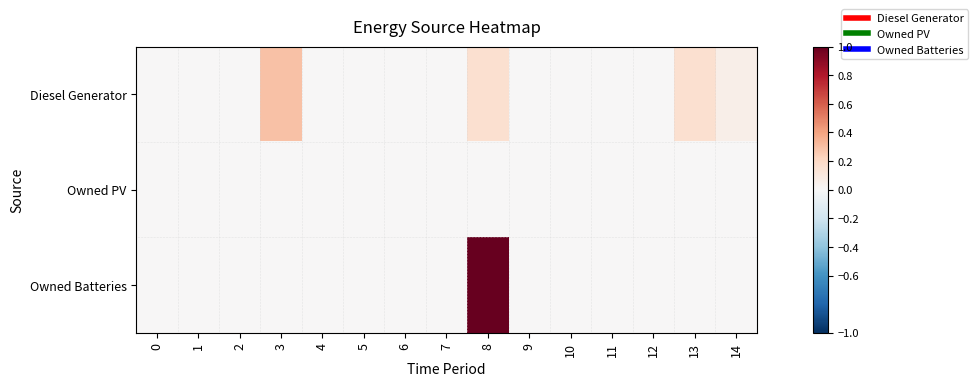

Reading left to right, what are all the values shown in this chart?

Diesel Generator: 0=0.0	1=0.0	2=0.0	3=0.3	4=0.0	5=0.0	6=0.0	7=0.0	8=0.2	9=0.0	10=0.0	11=0.0	12=0.0	13=0.2	14=0.1
Owned PV: 0=0.0	1=0.0	2=0.0	3=0.0	4=0.0	5=0.0	6=0.0	7=0.0	8=0.0	9=0.0	10=0.0	11=0.0	12=0.0	13=0.0	14=0.0
Owned Batteries: 0=0.0	1=0.0	2=0.0	3=0.0	4=0.0	5=0.0	6=0.0	7=0.0	8=1.0	9=0.0	10=0.0	11=0.0	12=0.0	13=0.0	14=0.0